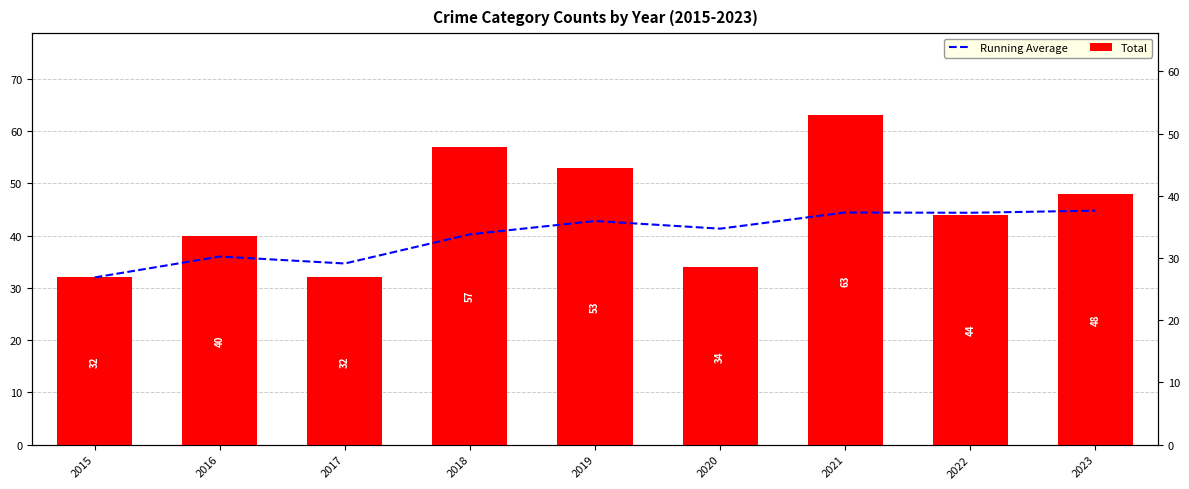

What is the value of the Running Average bar at the 8th from the left?

44.4